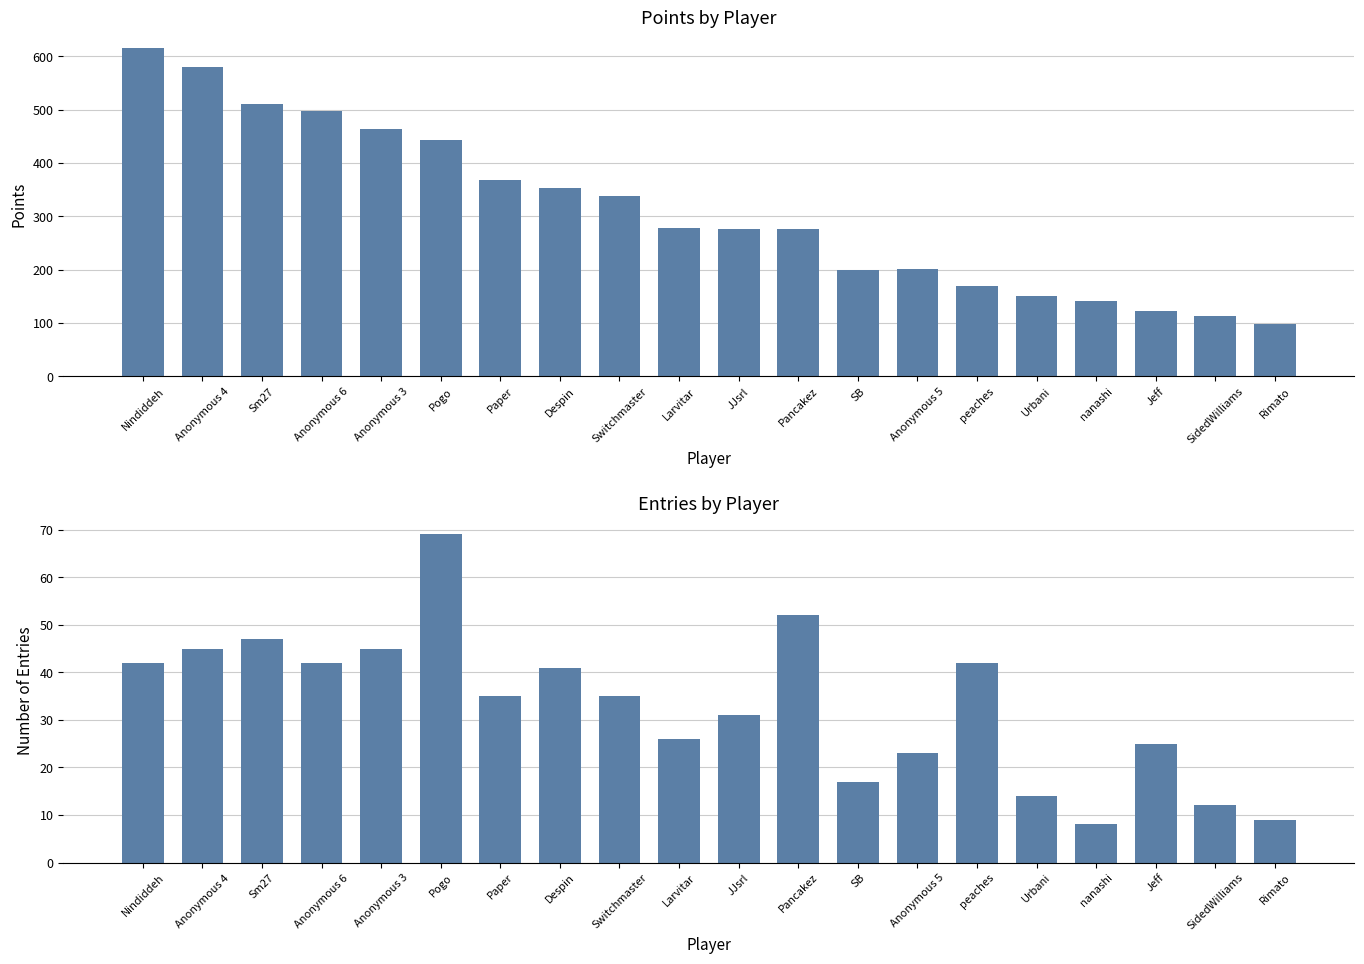

At how many categories does at least one series exceed 610?

1